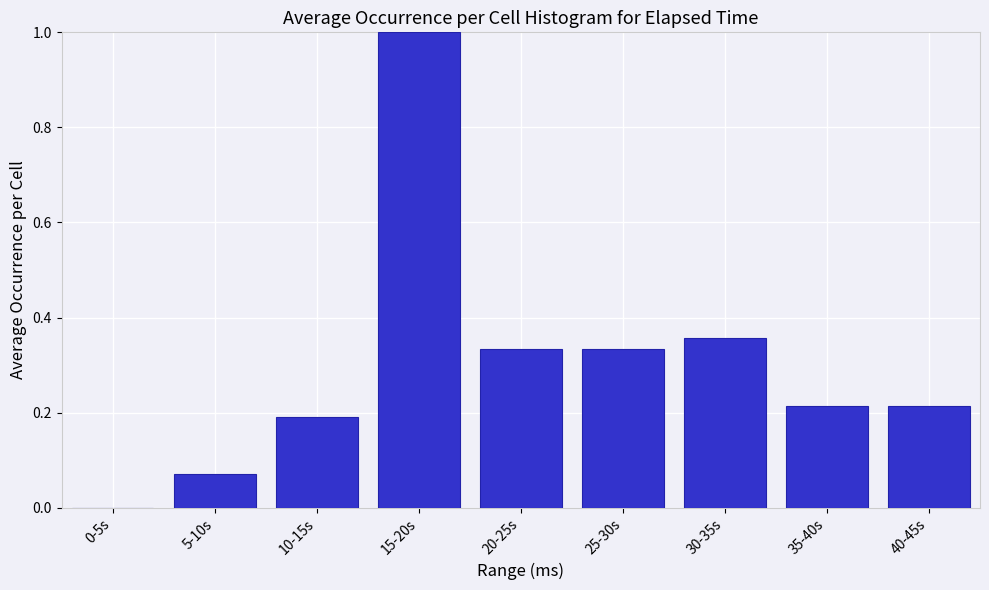

What is the sum of all values?

2.7